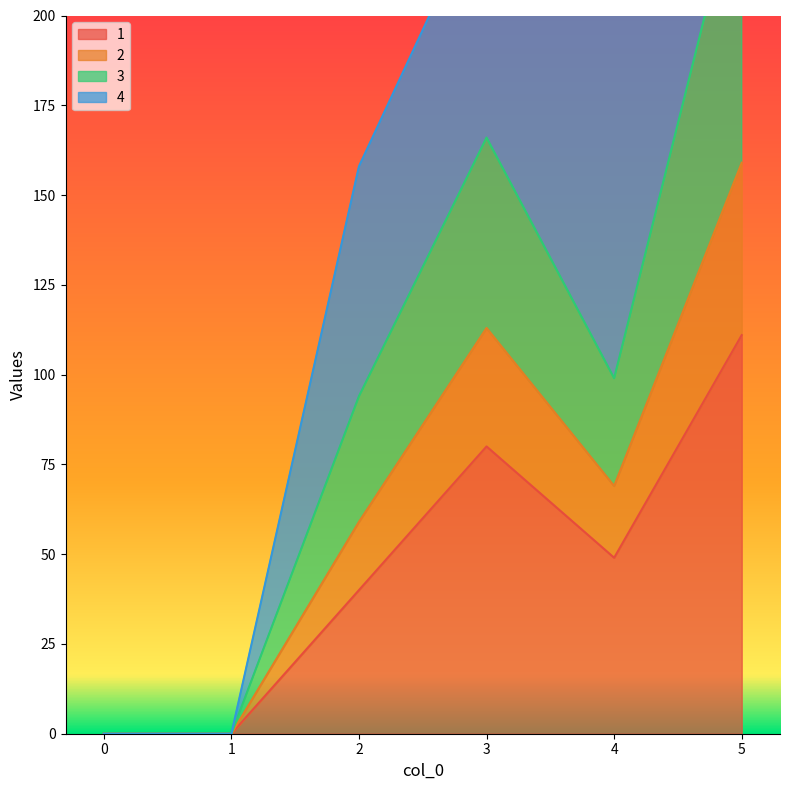

Between 0 and 1, which series saw the biggest shift?

1